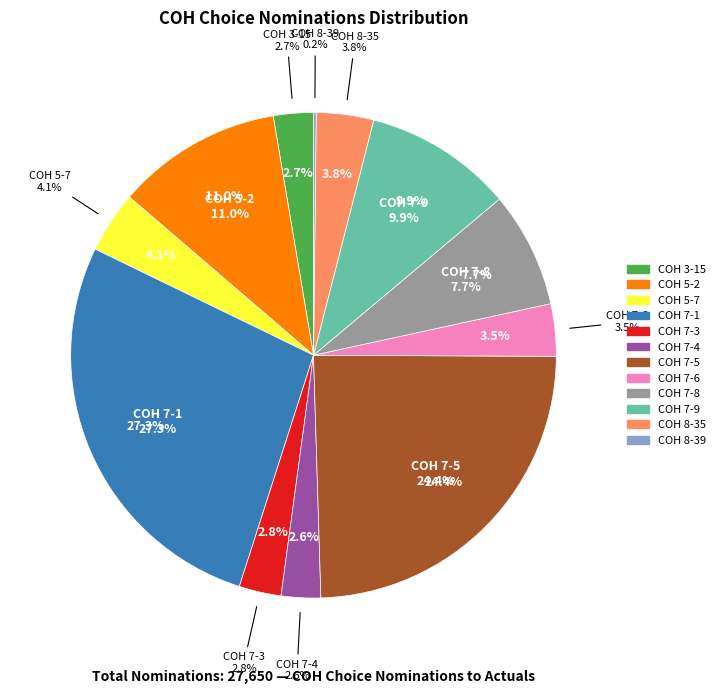

What portion of the pie excludes COH 8-39?

99.8%